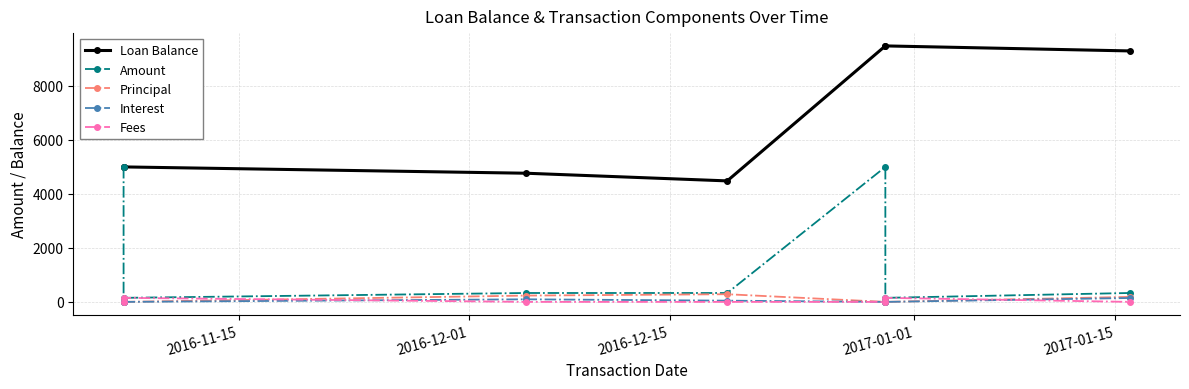

Is the value of Principal at 2017-01-15 greater than the value of Fees at 2016-11-15?

No